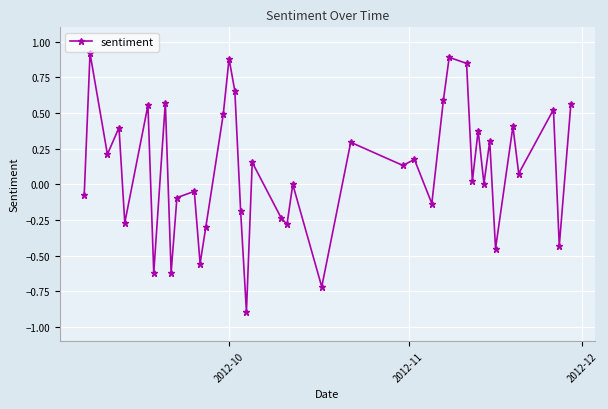

What is the maximum value shown in the chart?

0.9